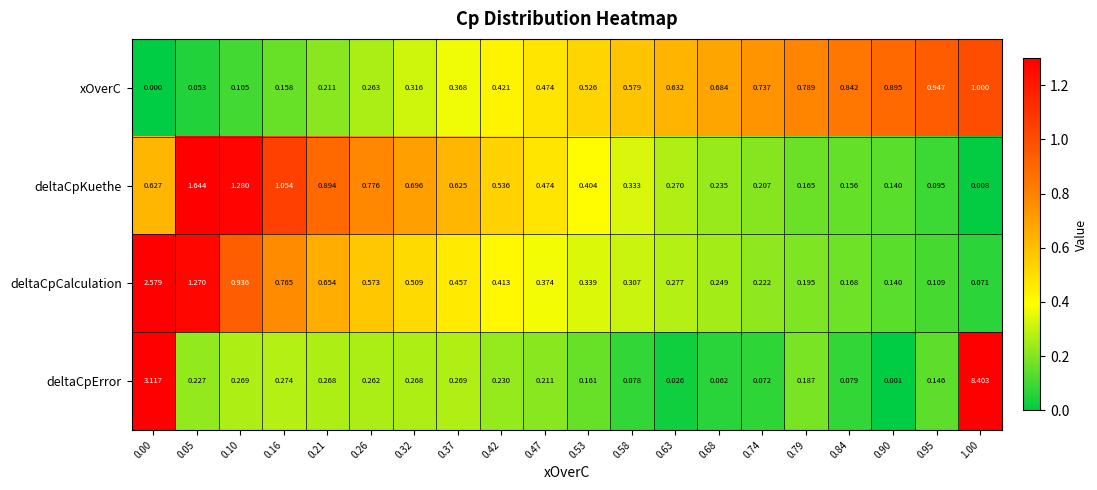

Between 0.68 and 0.90, which series saw the biggest shift?

xOverC